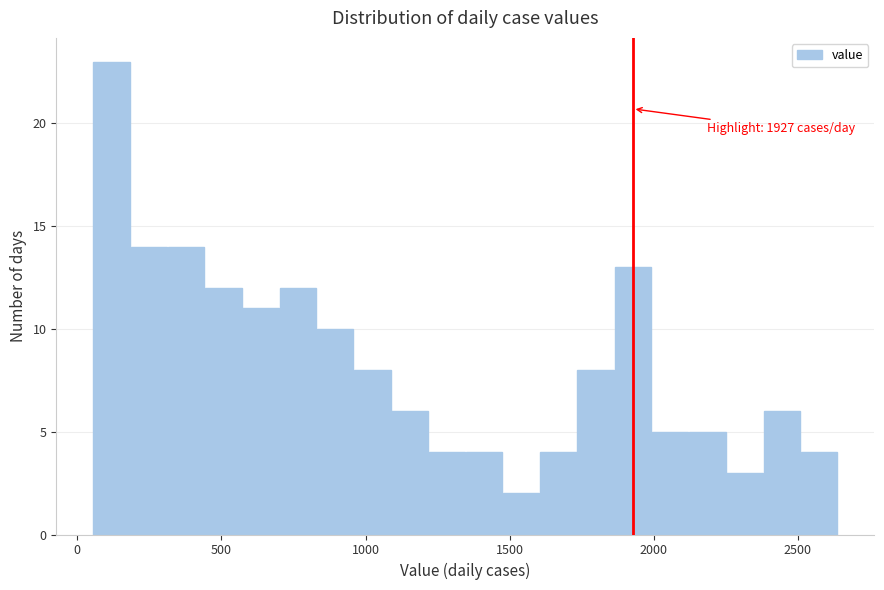

Around what value on the x-axis is the tallest bar? Give the approximate position of its centre, as read against the axis.

100